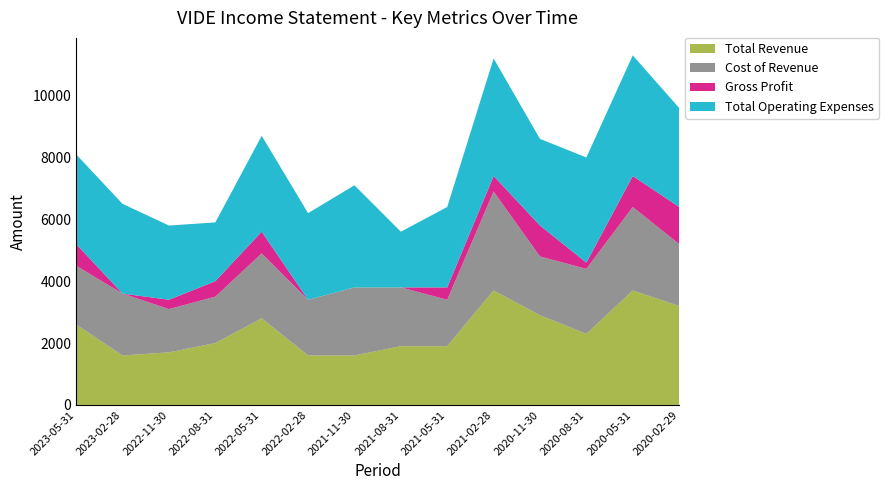

Reading left to right, transcribe all the data shown in this chart.

Total Revenue: 2023-05-31=2600	2023-02-28=1600	2022-11-30=1700	2022-08-31=2000	2022-05-31=2800	2022-02-28=1600	2021-11-30=1600	2021-08-31=1900	2021-05-31=1900	2021-02-28=3700	2020-11-30=2900	2020-08-31=2300	2020-05-31=3700	2020-02-29=3200
Cost of Revenue: 2023-05-31=1900	2023-02-28=2000	2022-11-30=1400	2022-08-31=1500	2022-05-31=2100	2022-02-28=1800	2021-11-30=2200	2021-08-31=1900	2021-05-31=1500	2021-02-28=3200	2020-11-30=1900	2020-08-31=2100	2020-05-31=2700	2020-02-29=2000
Gross Profit: 2023-05-31=700	2023-02-28=0	2022-11-30=300	2022-08-31=500	2022-05-31=700	2022-02-28=0	2021-11-30=0	2021-08-31=0	2021-05-31=400	2021-02-28=500	2020-11-30=1000	2020-08-31=200	2020-05-31=1000	2020-02-29=1200
Total Operating Expenses: 2023-05-31=2900	2023-02-28=2900	2022-11-30=2400	2022-08-31=1900	2022-05-31=3100	2022-02-28=2800	2021-11-30=3300	2021-08-31=1800	2021-05-31=2600	2021-02-28=3800	2020-11-30=2800	2020-08-31=3400	2020-05-31=3900	2020-02-29=3200